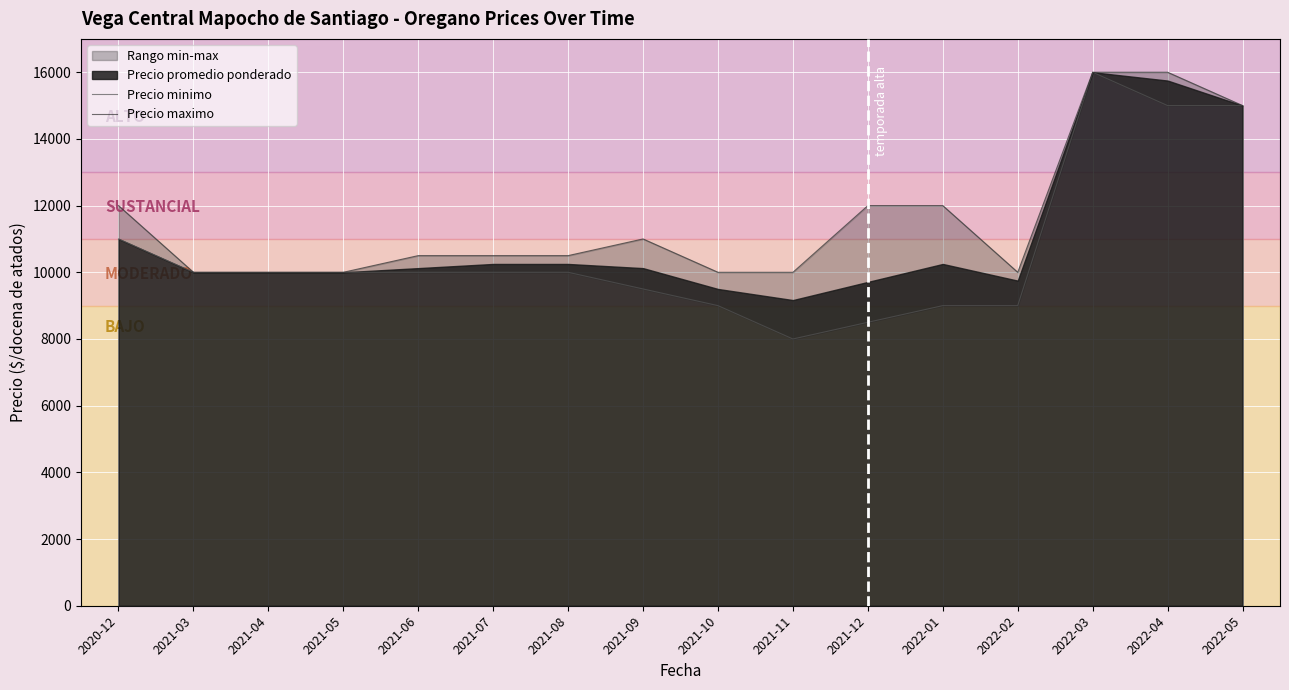

At how many categories does at least one series exceed 15095?

2